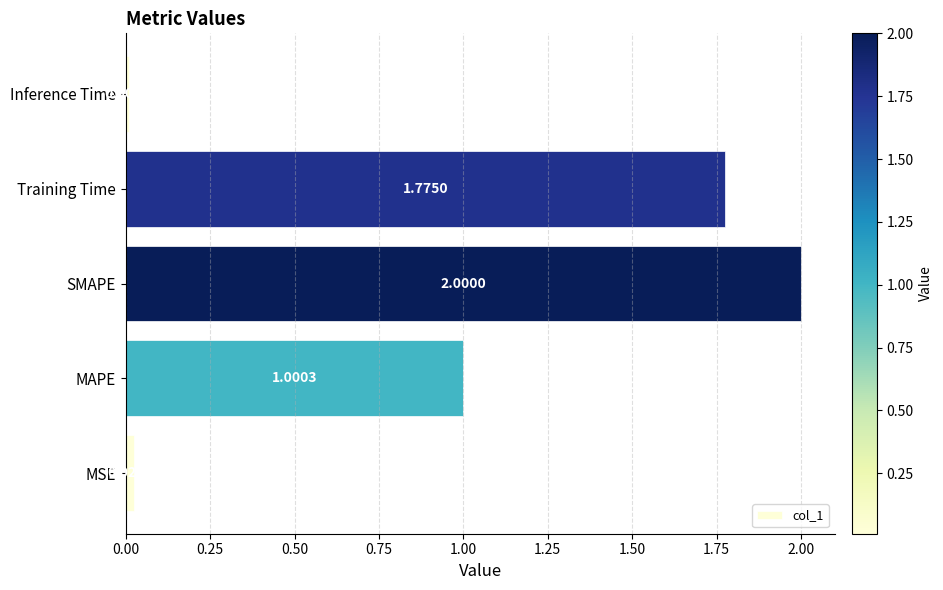

How many data points does each series have?

5